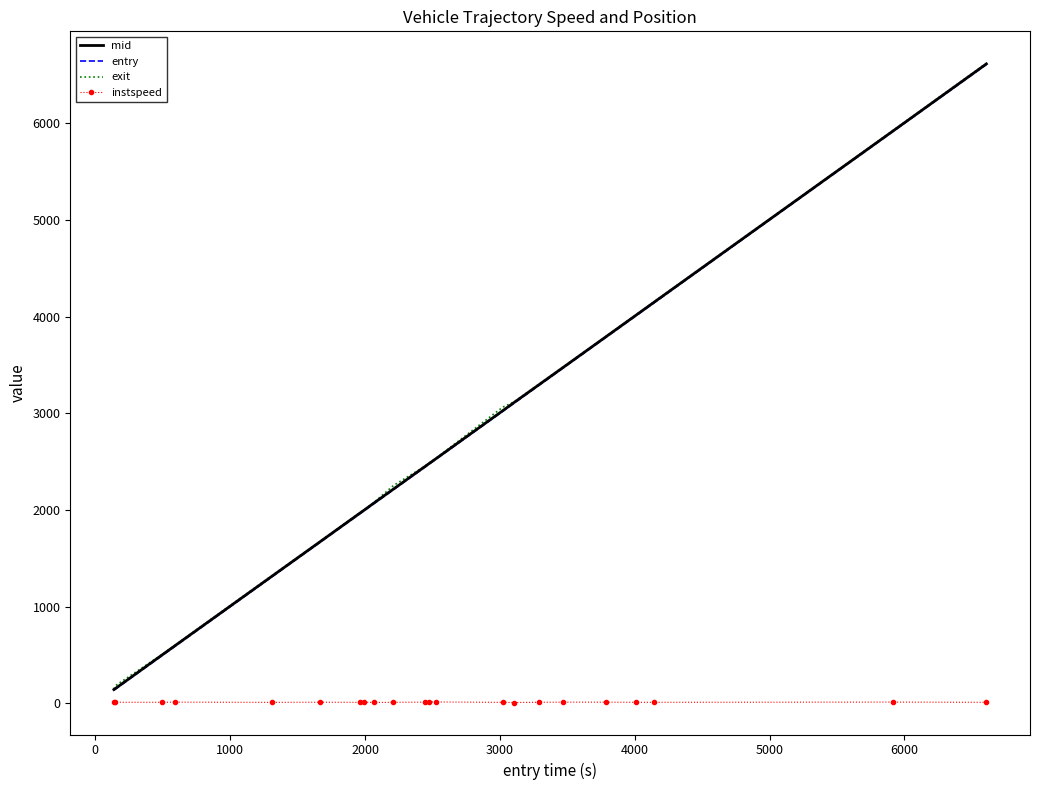

True or false: exit and entry cross at least once.

False